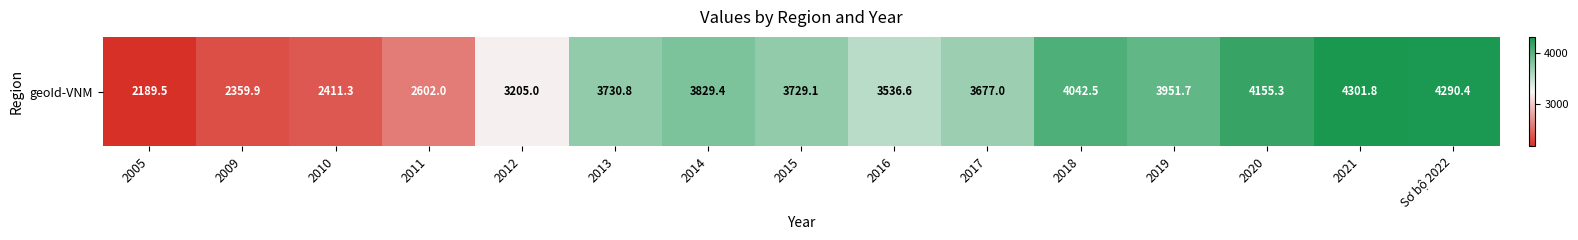

What is the change in value from 2016 to Sơ bộ 2022?

+753.8